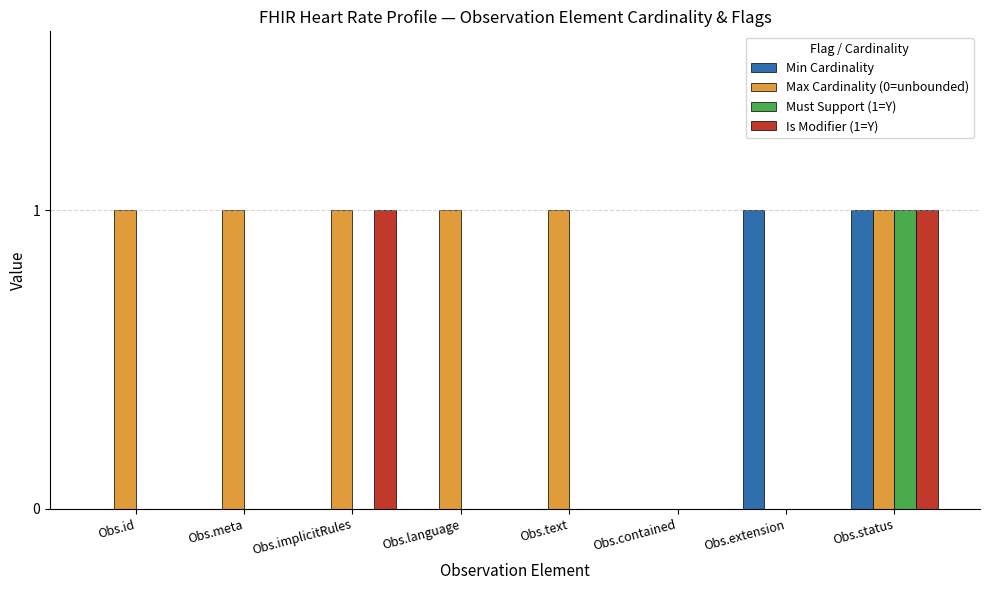

The Max Cardinality (0=unbounded) series shows 0 at Obs.contained. True or false?

True